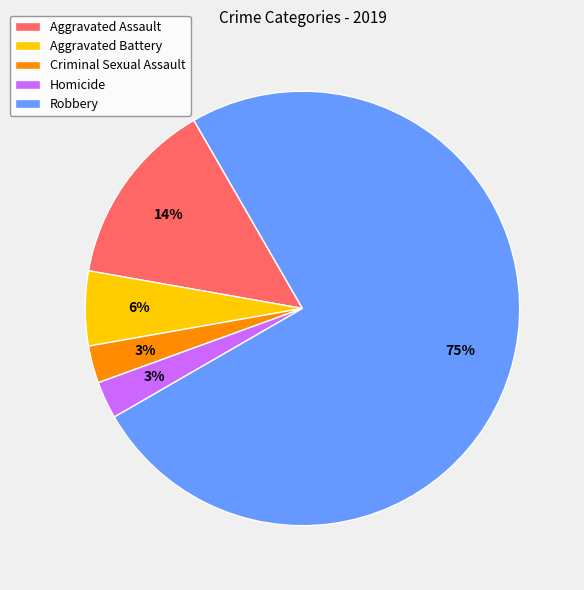

How many segments does this pie chart have?

5